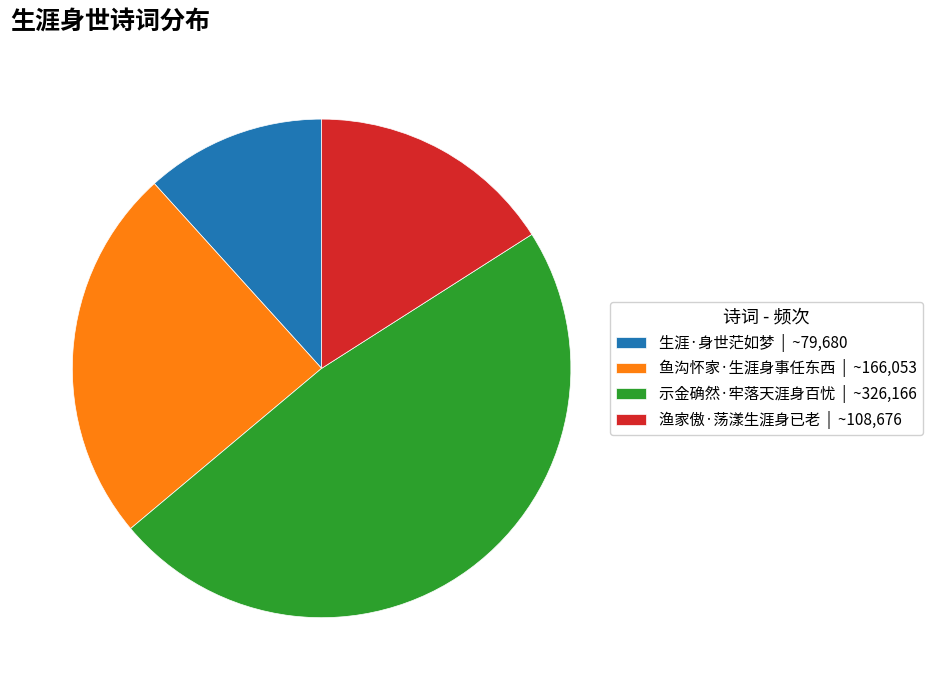

Is there a majority slice in this chart?

No